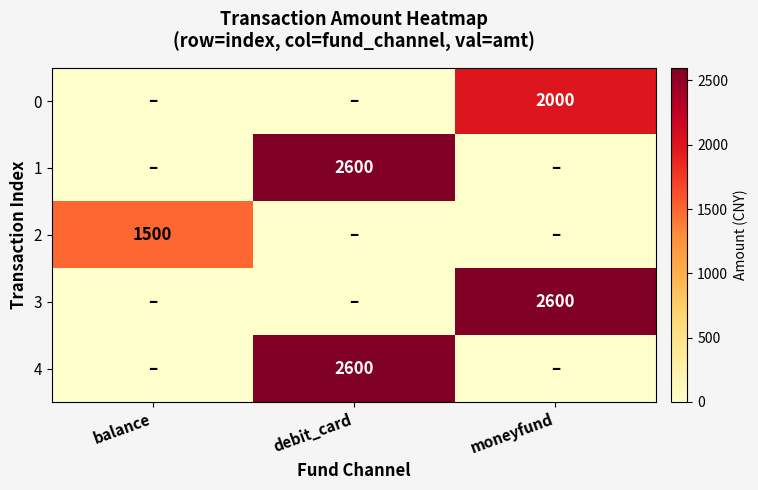

Between debit_card and balance, which is larger?

debit_card